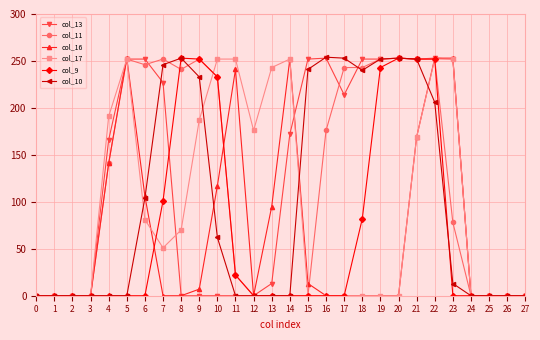

What is the difference between the maximum and minimum values in the col_11 series?

253